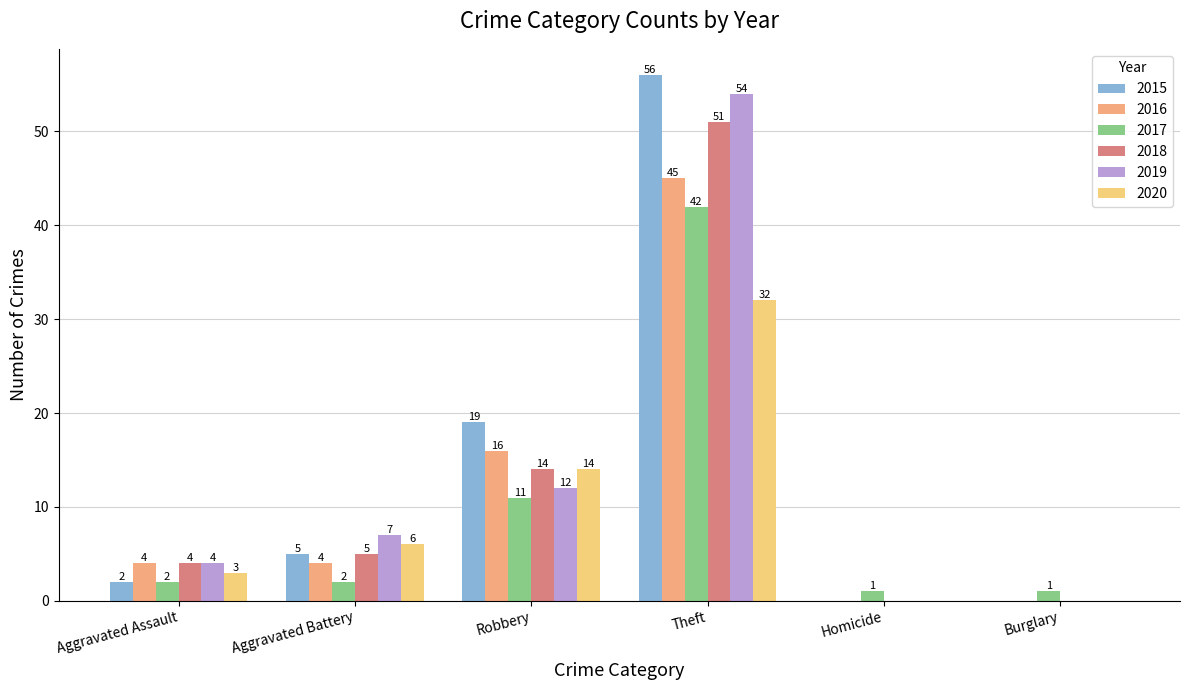

Between Robbery and Homicide, which series saw the biggest shift?

2015